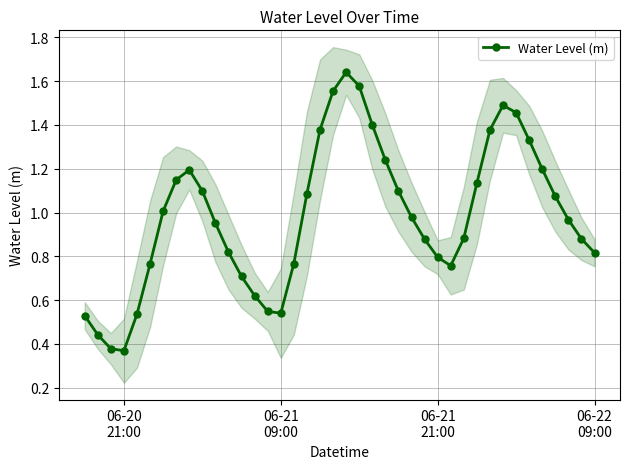

What is the sum of all values?

39.4